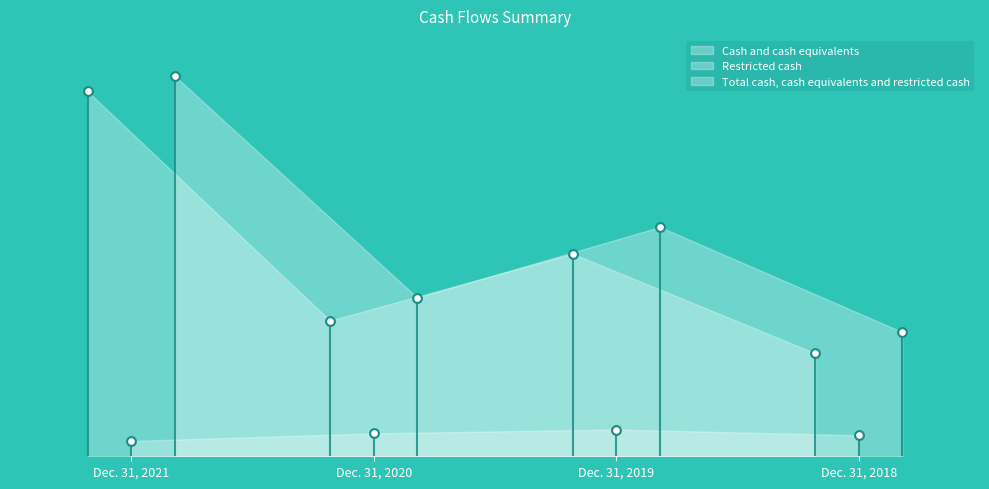

What is the total value across all series at Dec. 31, 2021?

398